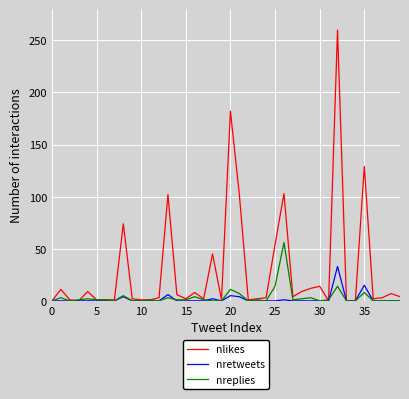

Which series has the widest spread of values?

nlikes